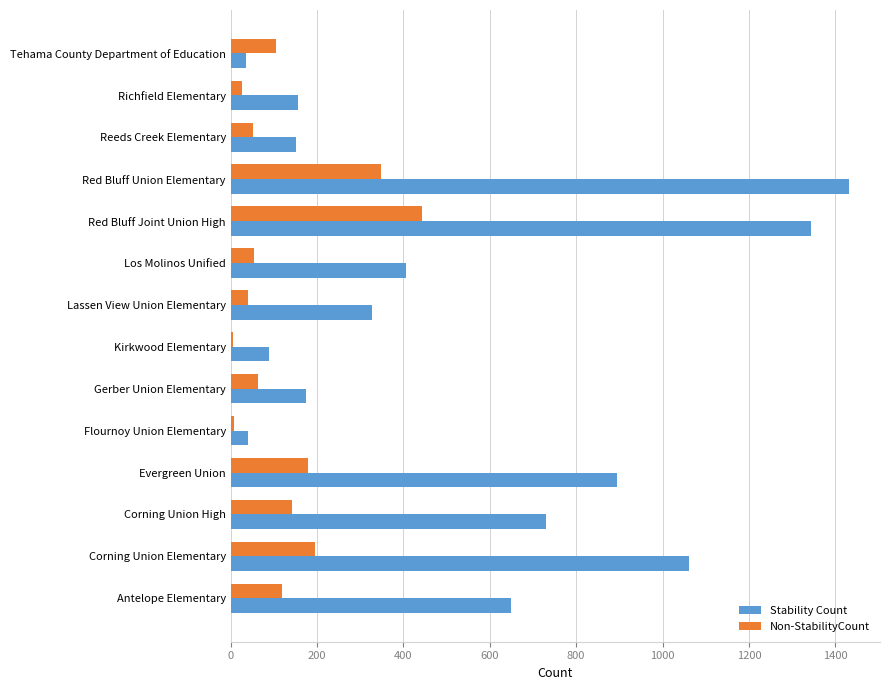

What is the difference between the second highest and second lowest values in the Non-StabilityCount series?

339